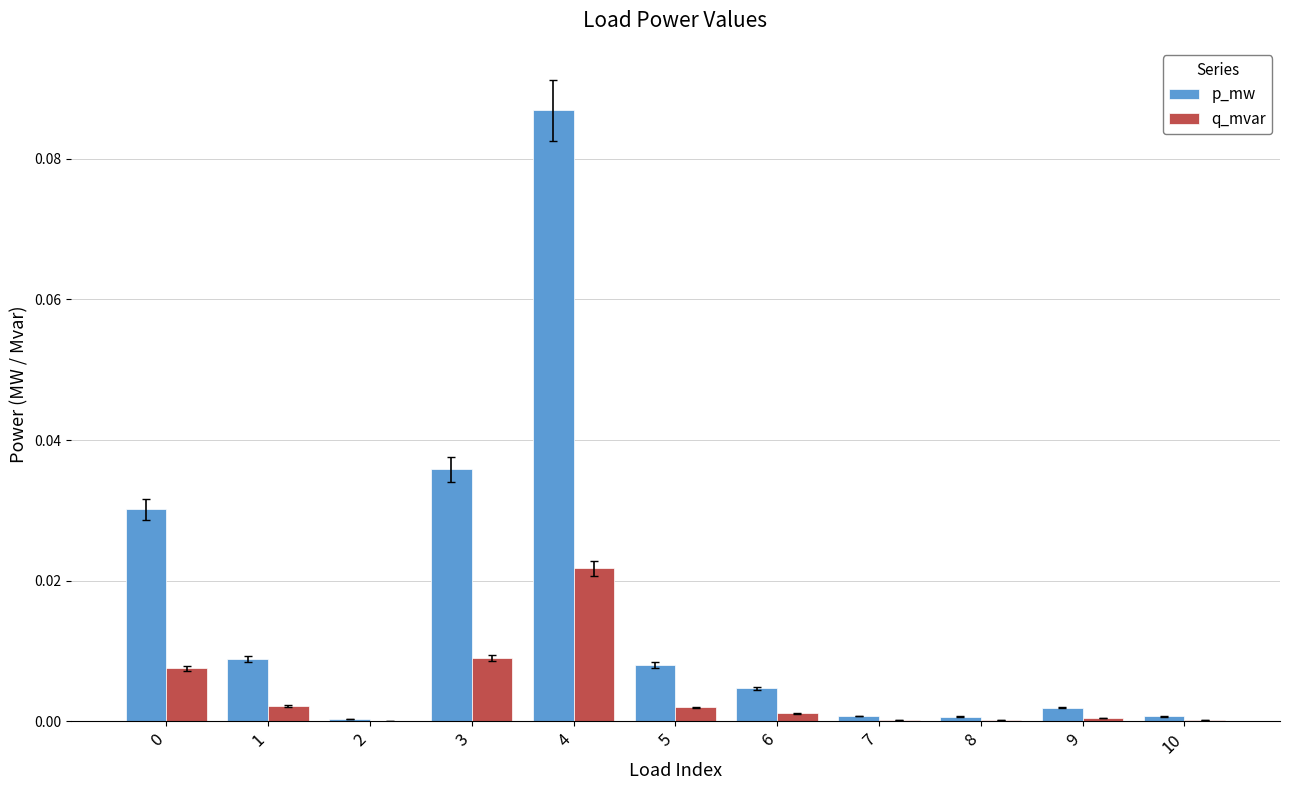

At which category is the sum across all series the highest?

4